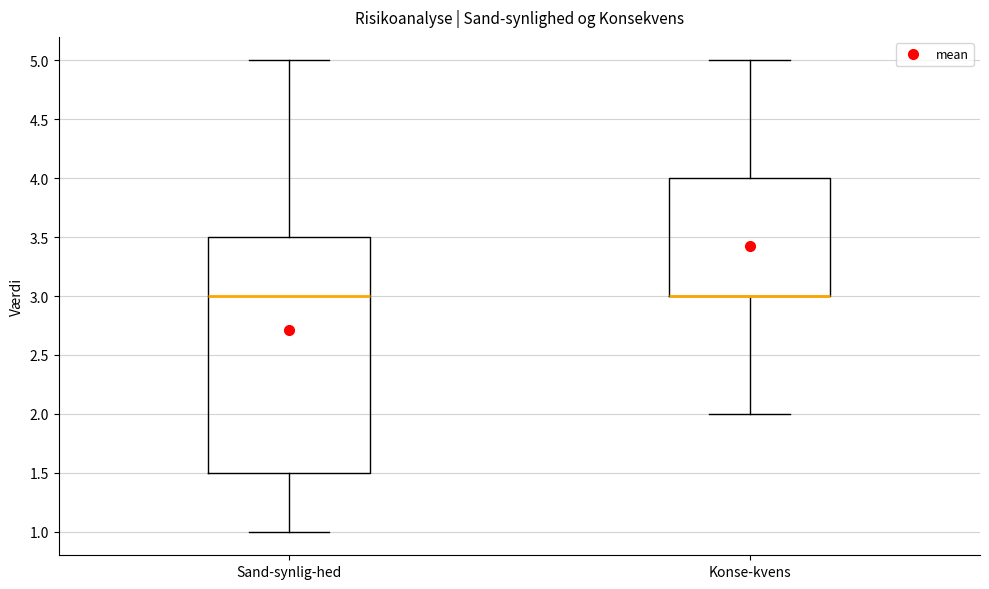

Where does the lower whisker of the box for Konse-kvens end on the y-axis? The values are not printed on the chart, so give them approximately, as read against the axis.

2.0